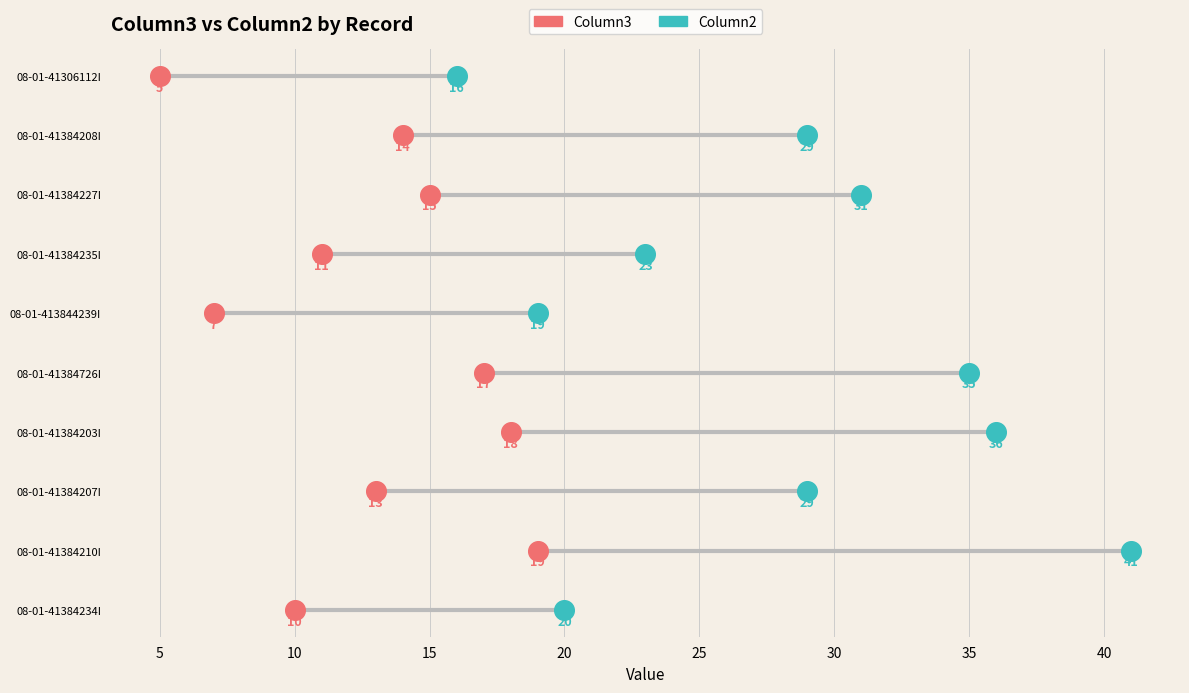

What are all the series names shown in the legend?

Column3, Column2